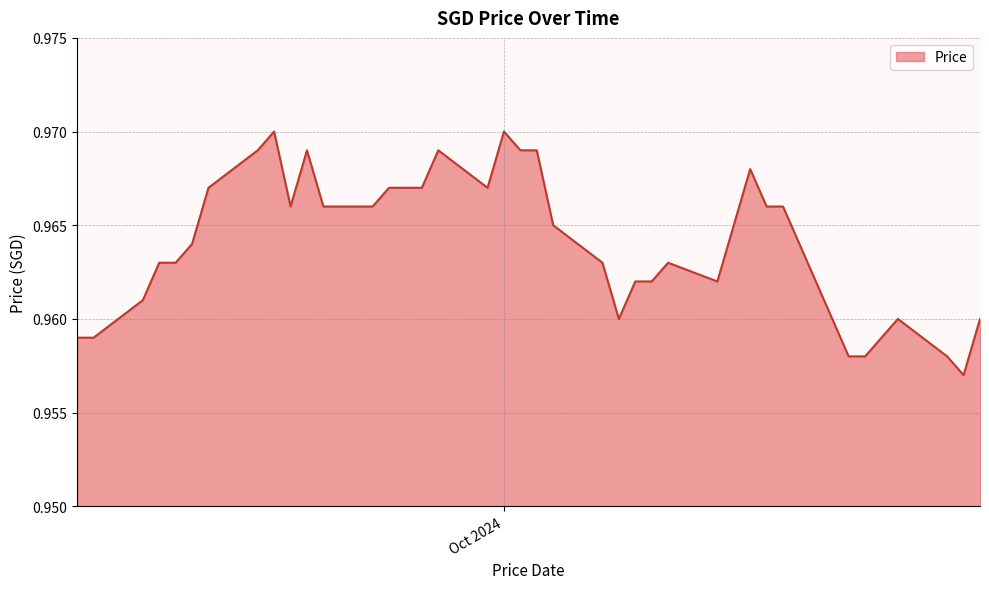

True or false: the data has more than 0 interior local peaks.

True